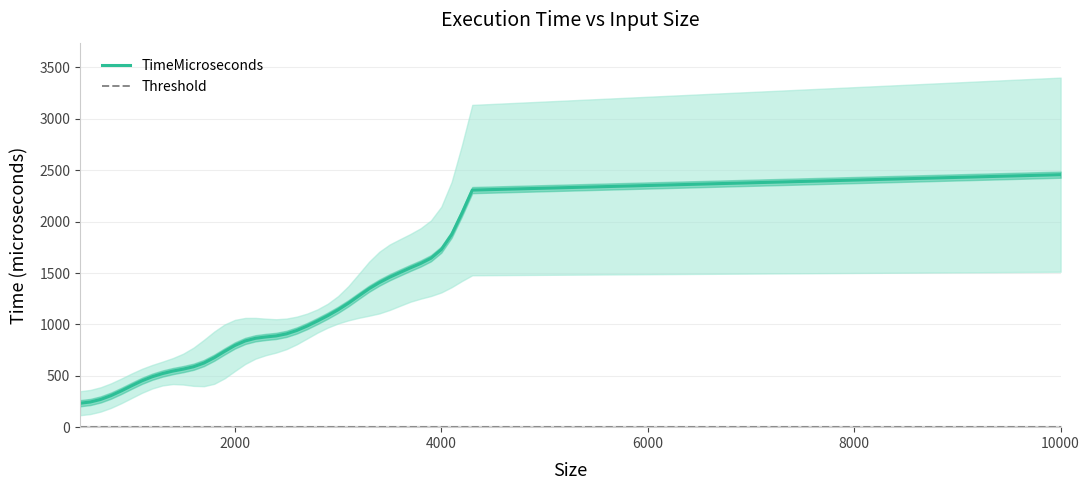

Reading left to right, transcribe all the data shown in this chart.

TimeMicroseconds: 233	245	270	307	353	403	451	491	522	546	565	588	624	676	737	795	839	865	878	888	908	941	984	1033	1085	1142	1206	1277	1347	1407	1459	1505	1550	1593	1644	1728	1874	2083	2307	2457
Threshold: 5	5	5	5	5	5	5	5	5	5	5	5	5	5	5	5	5	5	5	5	5	5	5	5	5	5	5	5	5	5	5	5	5	5	5	5	5	5	5	5